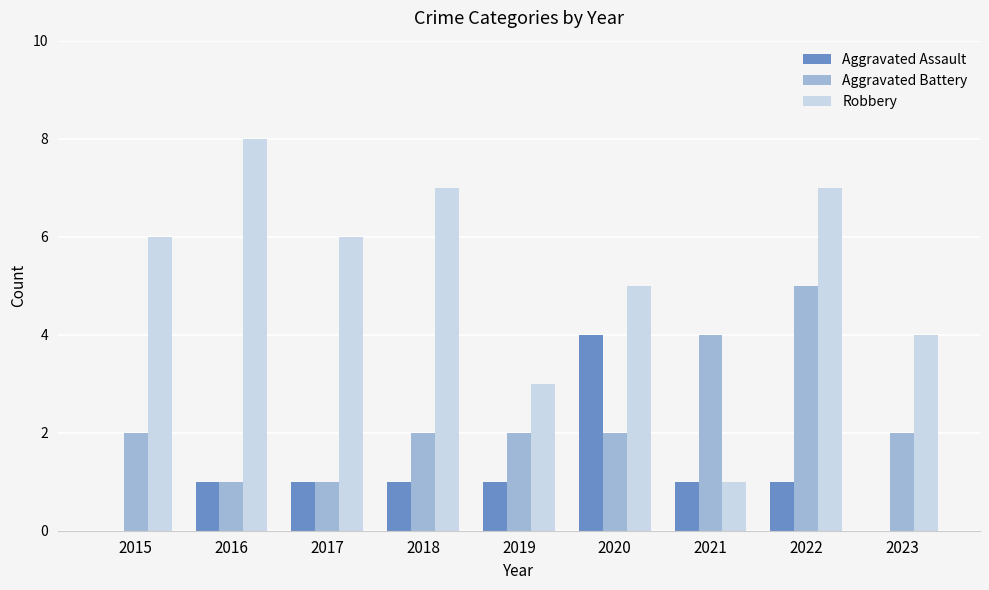

Reading left to right, transcribe all the data shown in this chart.

Aggravated Assault: 2015=0	2016=1	2017=1	2018=1	2019=1	2020=4	2021=1	2022=1	2023=0
Aggravated Battery: 2015=2	2016=1	2017=1	2018=2	2019=2	2020=2	2021=4	2022=5	2023=2
Robbery: 2015=6	2016=8	2017=6	2018=7	2019=3	2020=5	2021=1	2022=7	2023=4